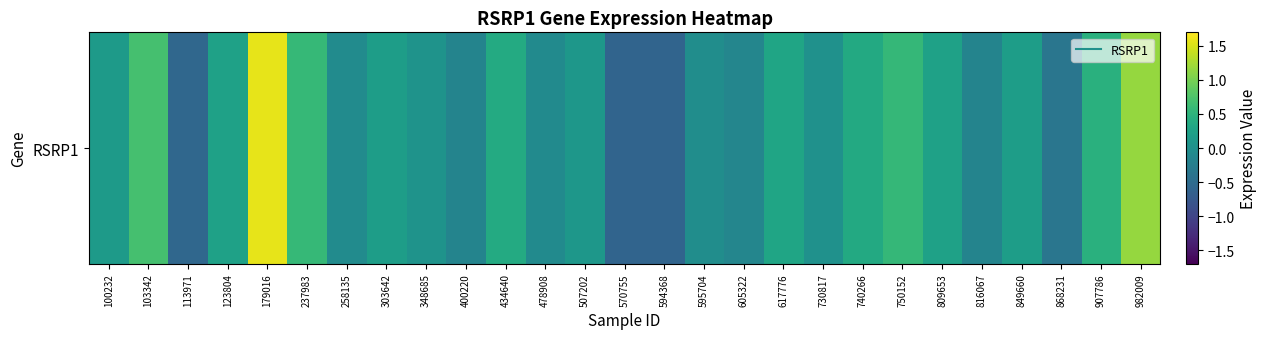

At which label is the value closest to 0?

730817